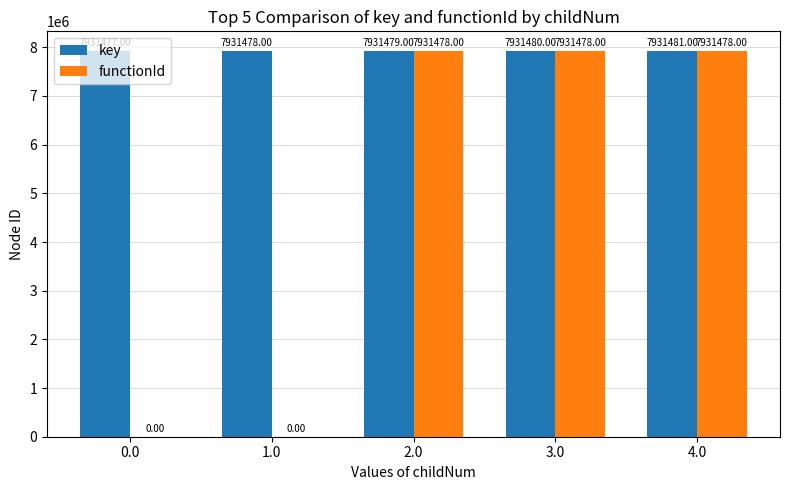

Reading left to right, transcribe all the data shown in this chart.

key: 0.0=7931477	1.0=7931478	2.0=7931479	3.0=7931480	4.0=7931481
functionId: 0.0=0	1.0=0	2.0=7931478	3.0=7931478	4.0=7931478